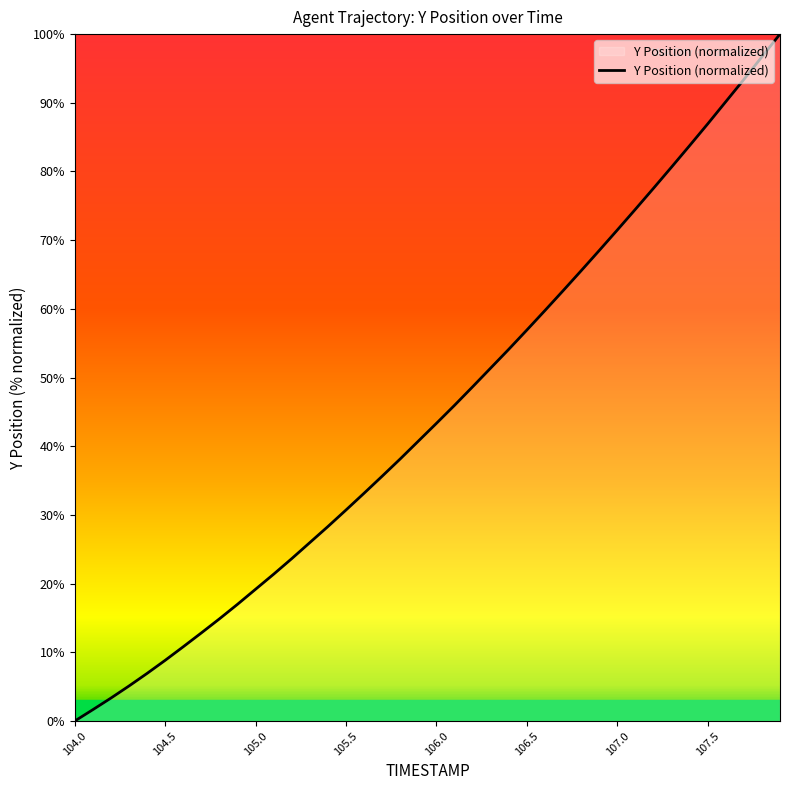

What is the maximum value shown in the chart?

100.0